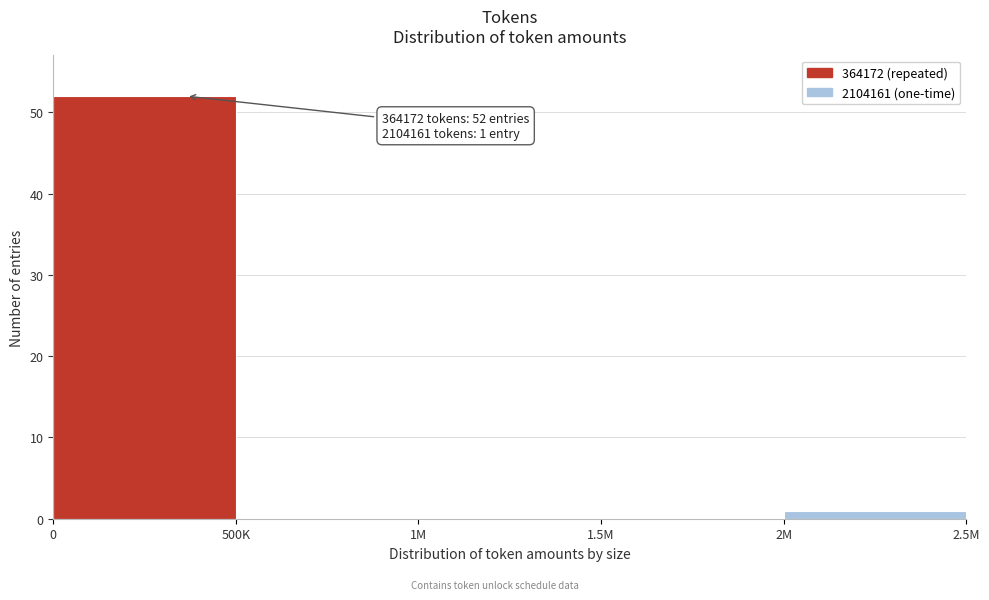

Reading left to right, transcribe all the data shown in this chart.

0=52	500K=0	1M=0	1.5M=0	2M=1